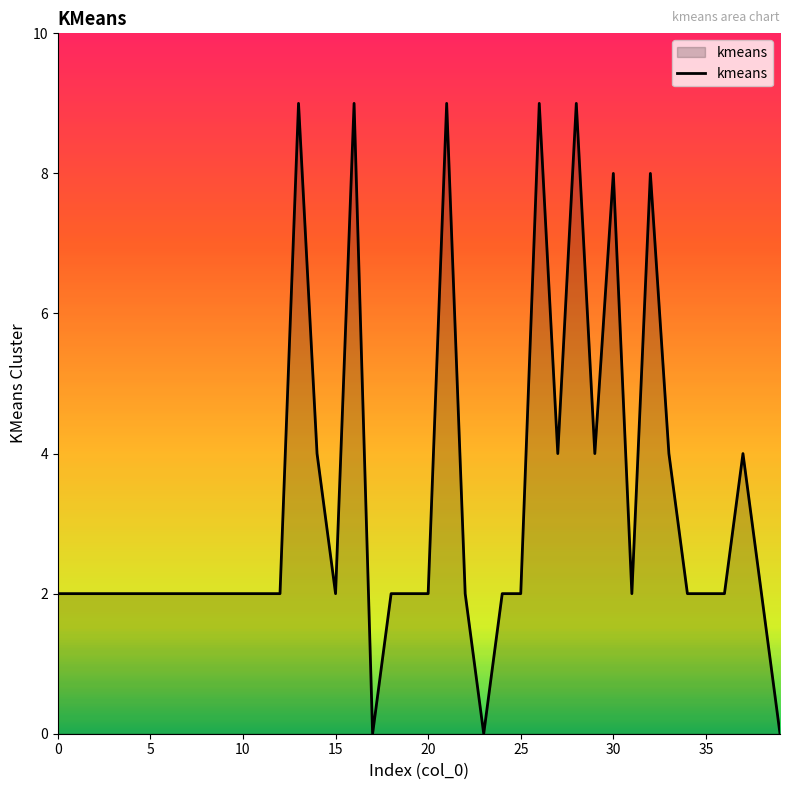

What is the greatest value displayed?

9